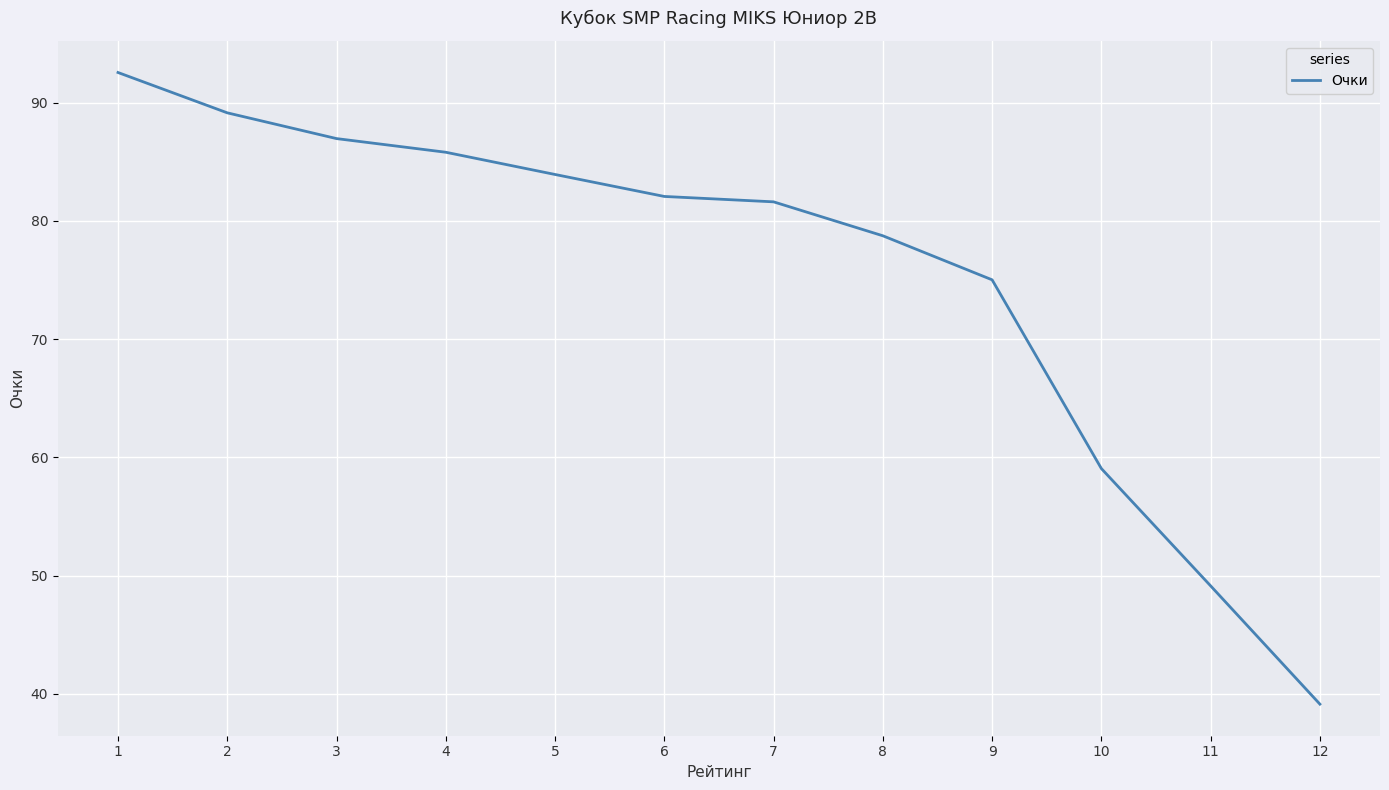

At which label is the value closest to 65?

10